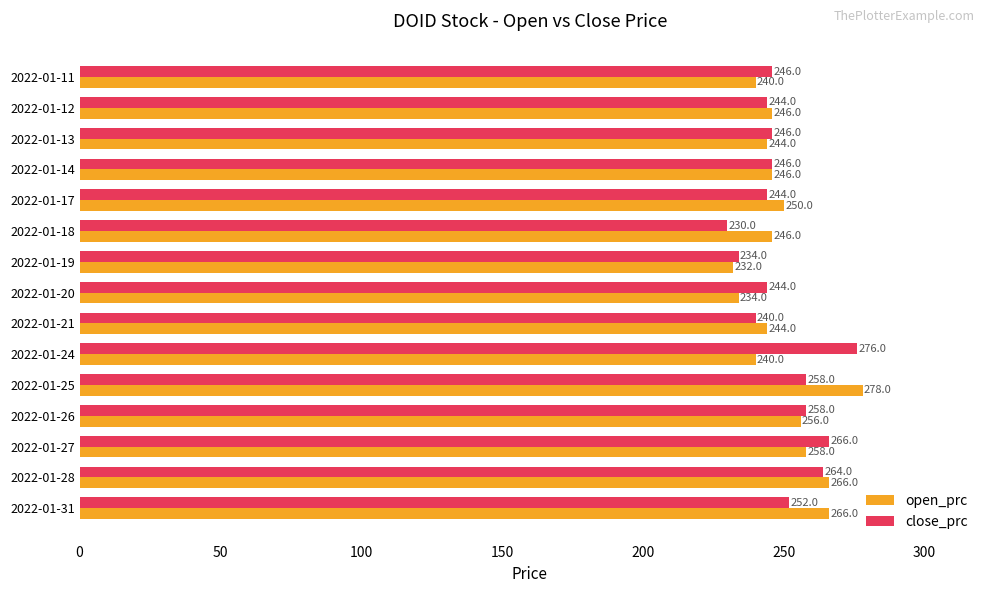

List the series in order of their overall mean, highest first.

close_prc, open_prc